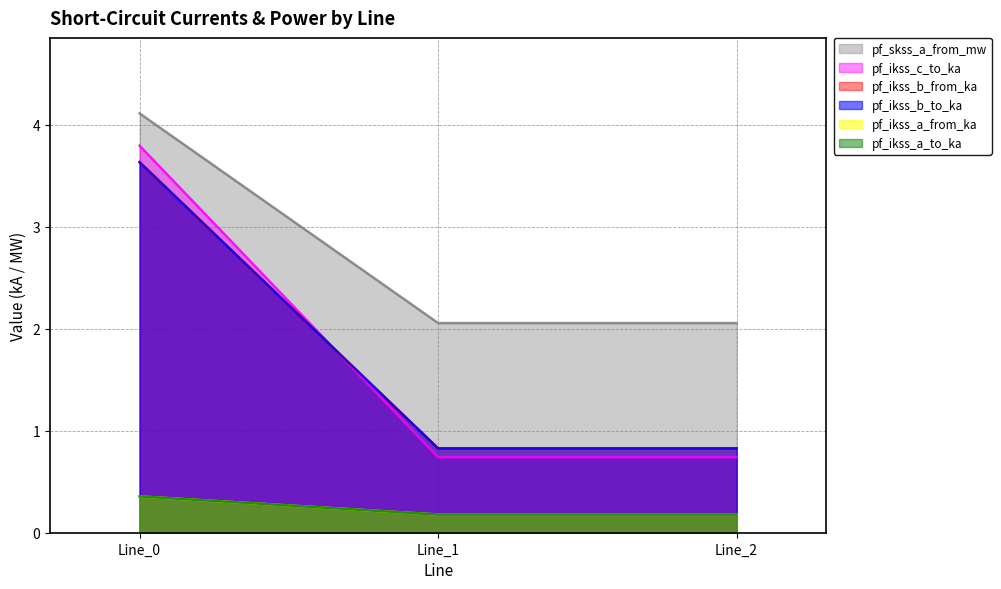

Which category has the highest value across all series?

Line_0